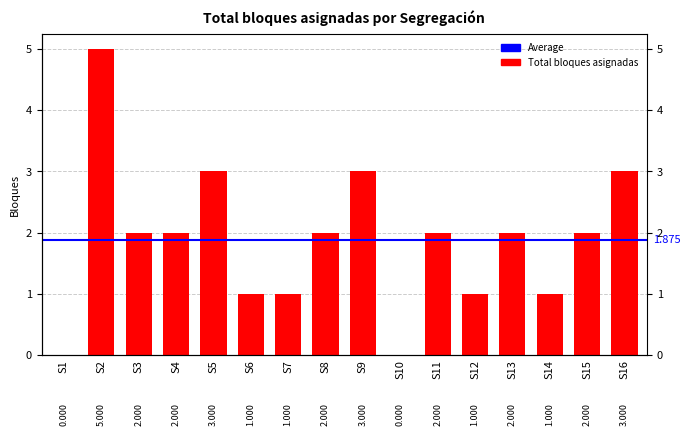

At which category does the chart reach its minimum across all series?

S1